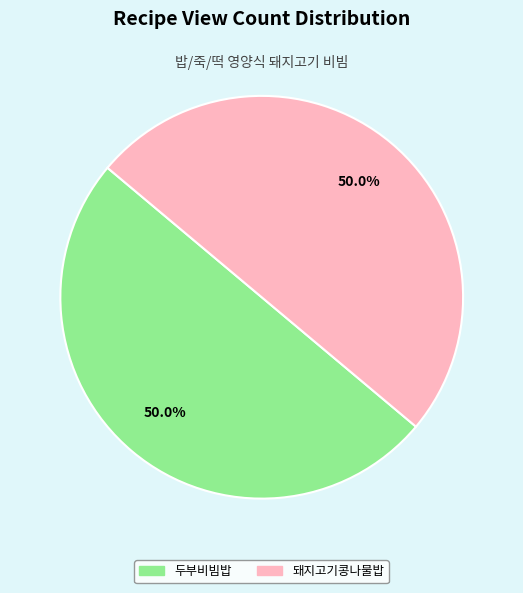

Approximately how many times larger is the value at 두부비빔밥 compared to 돼지고기콩나물밥?

1.0